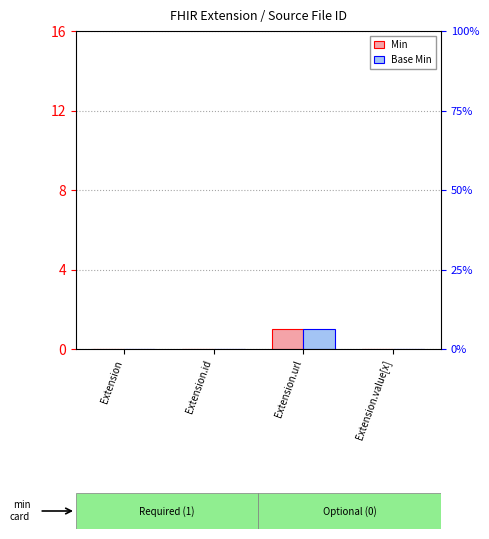

Reading left to right, extract all data points from this chart.

Min: Extension=0	Extension.id=0	Extension.url=1	Extension.value[x]=0
Base Min: Extension=0	Extension.id=0	Extension.url=1	Extension.value[x]=0